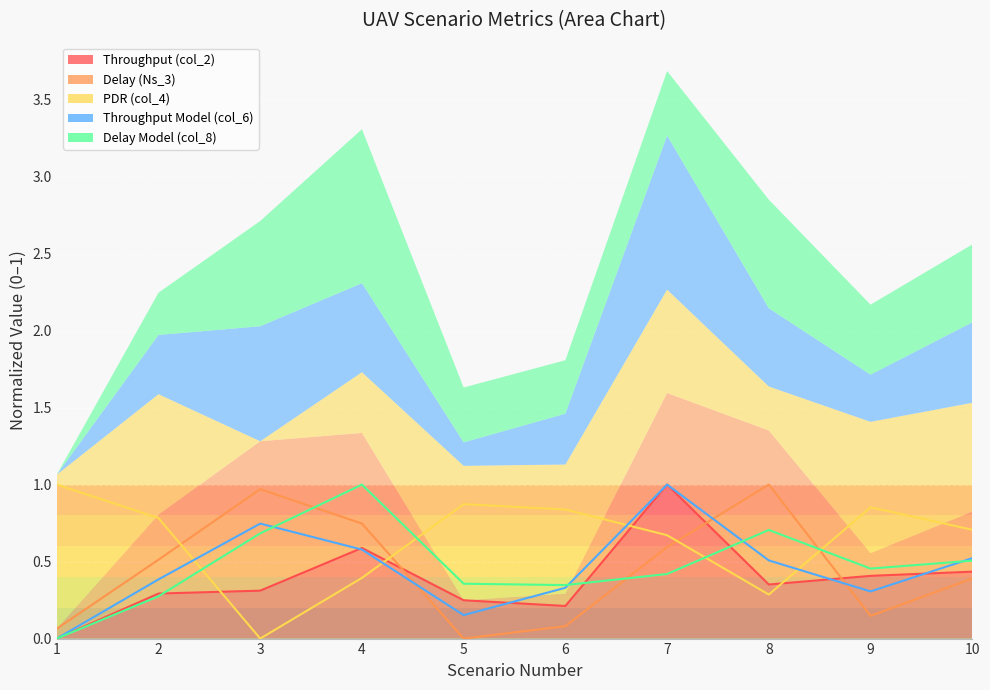

Rank the series by their maximum value, from highest to lowest.

Throughput (col_2), Delay (Ns_3), PDR (col_4), Throughput Model (col_6), Delay Model (col_8)